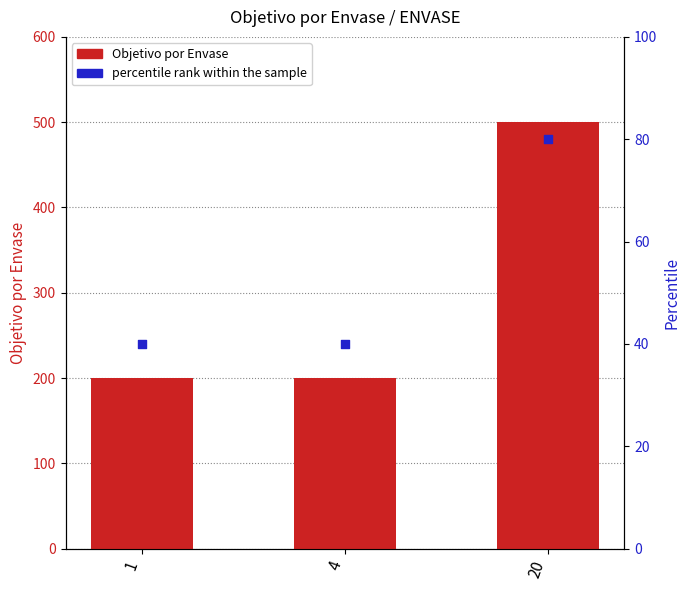

At which category is the sum across all series the highest?

20